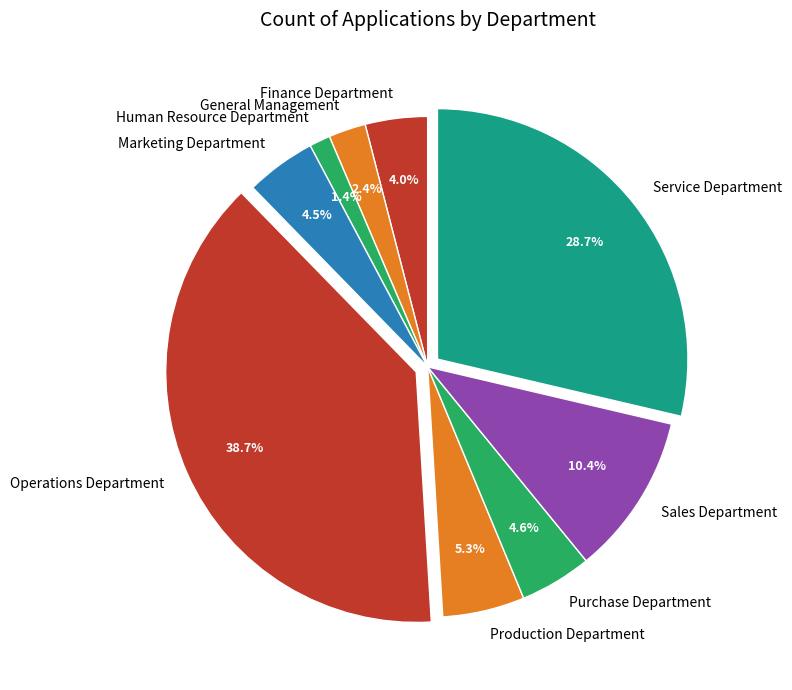

Between Human Resource Department and Service Department, which is larger?

Service Department